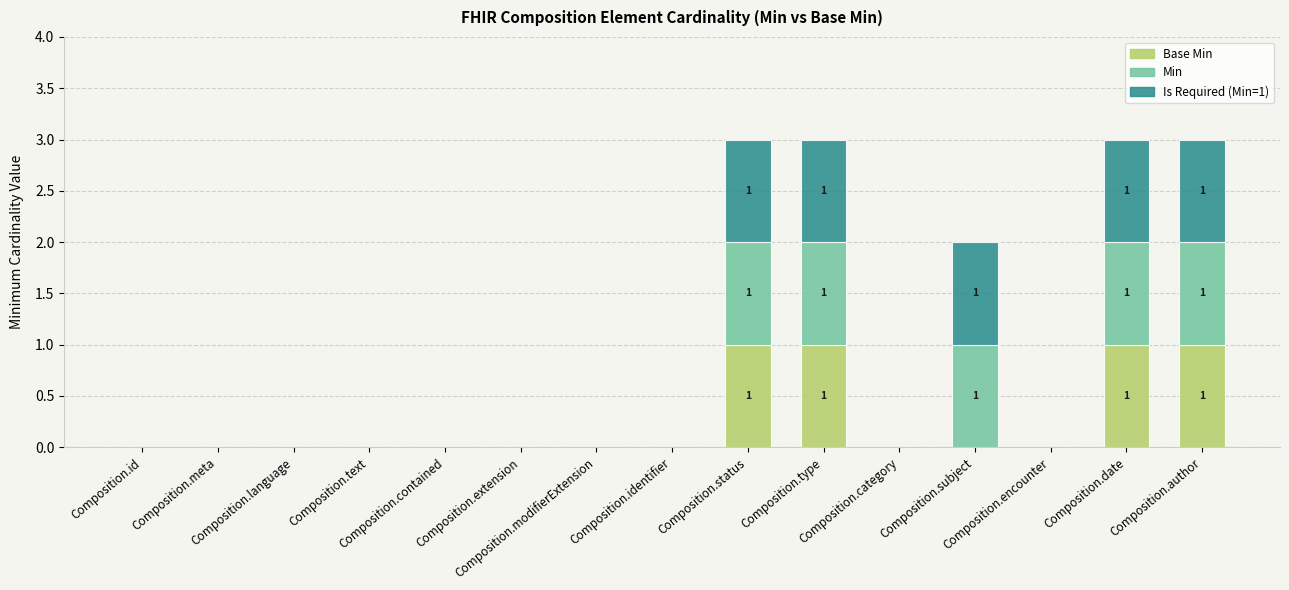

Which series has the widest spread of values?

Base Min